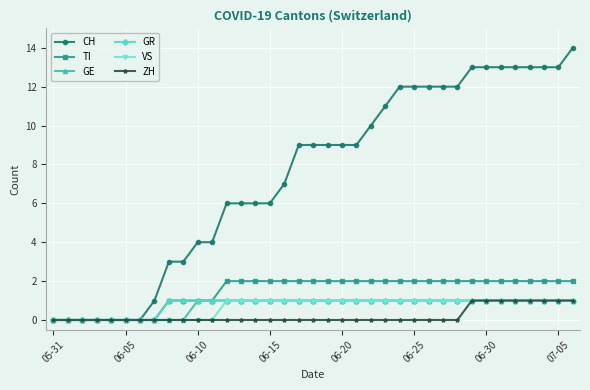

What is the value of the GE point at the 37th from the left?

1